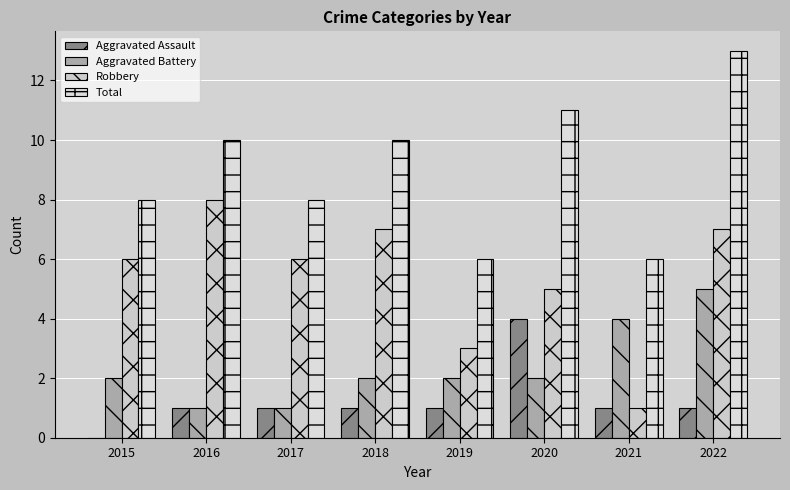

List the labels in order of Total value, largest first.

2022, 2020, 2016, 2018, 2015, 2017, 2019, 2021